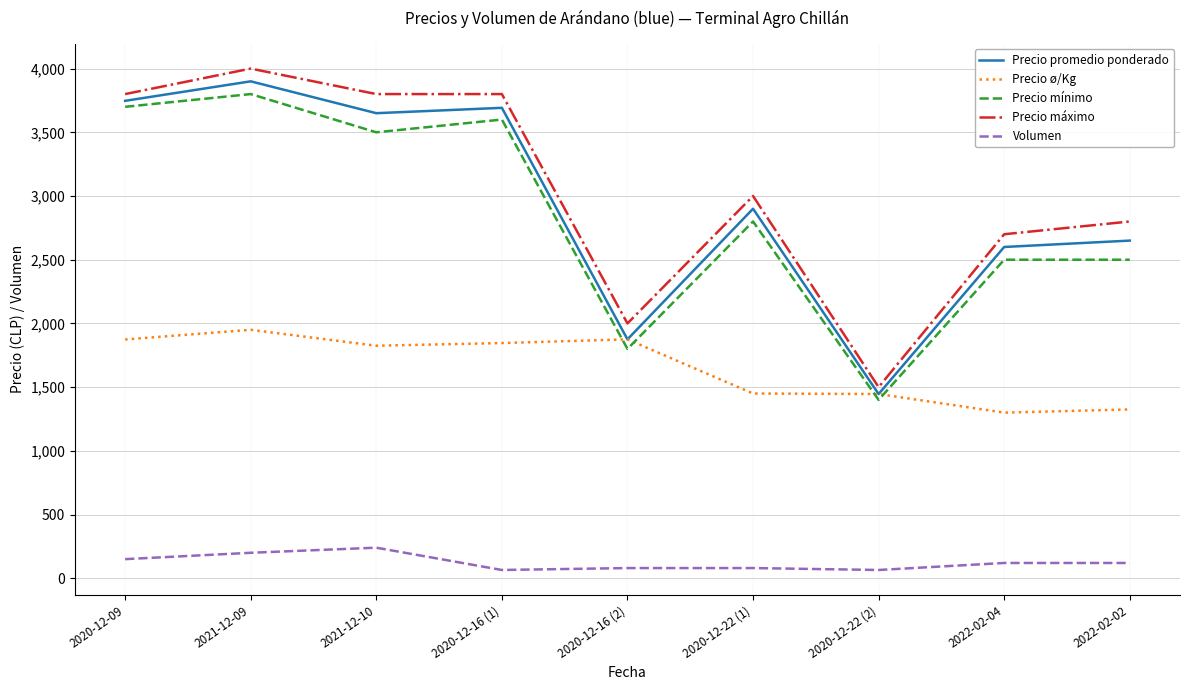

Is this an area chart (filled region under the line)?

No